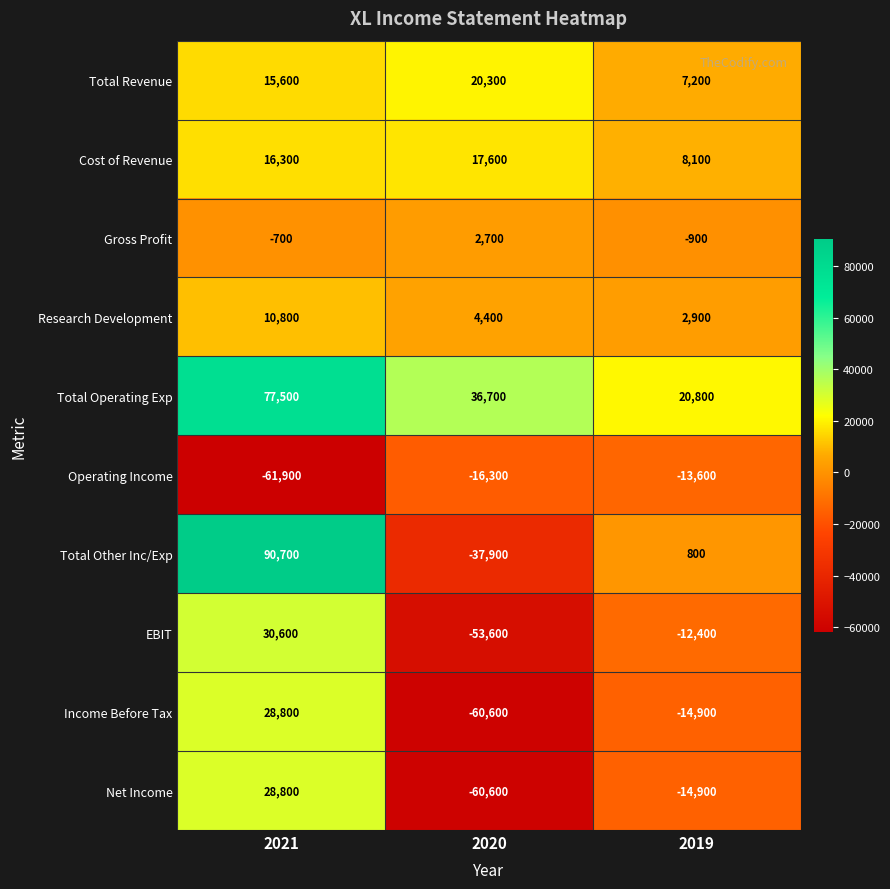

Reading right to left, transcribe all the data shown in this chart.

Total Revenue: 7200	20300	15600
Cost of Revenue: 8100	17600	16300
Gross Profit: -900	2700	-700
Research Development: 2900	4400	10800
Total Operating Exp: 20800	36700	77500
Operating Income: -13600	-16300	-61900
Total Other Inc/Exp: 800	-37900	90700
EBIT: -12400	-53600	30600
Income Before Tax: -14900	-60600	28800
Net Income: -14900	-60600	28800